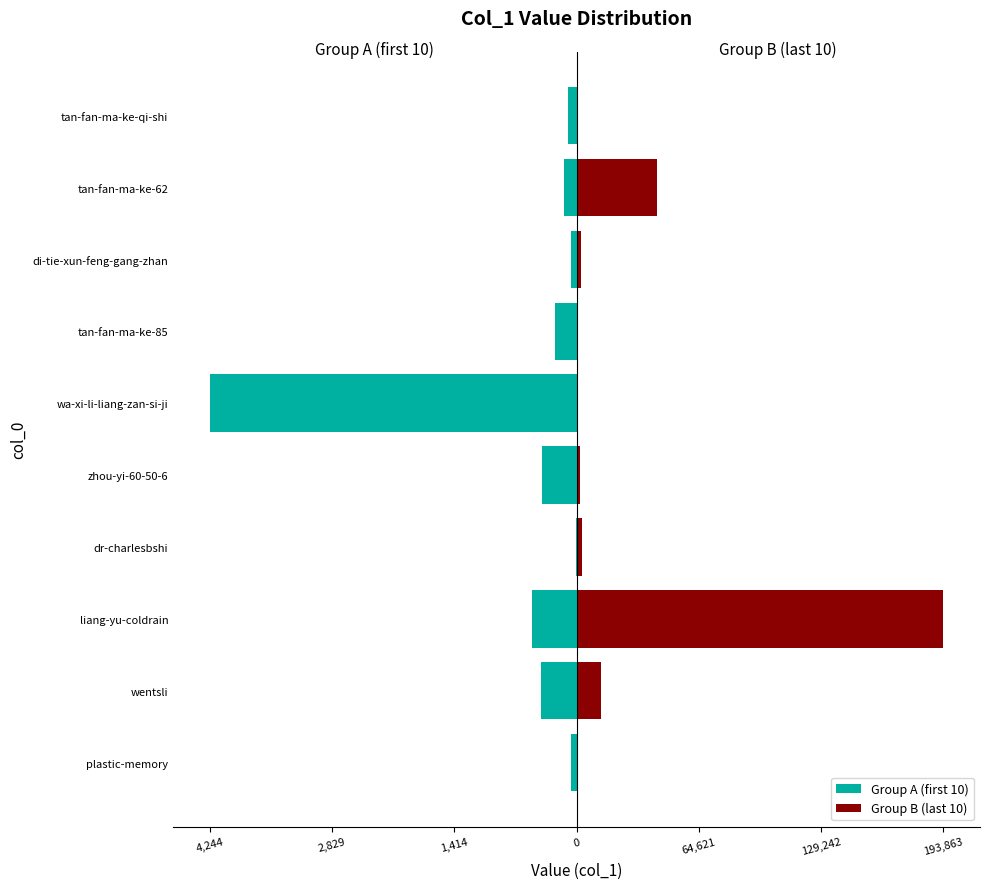

How many bars are there in each group?

2